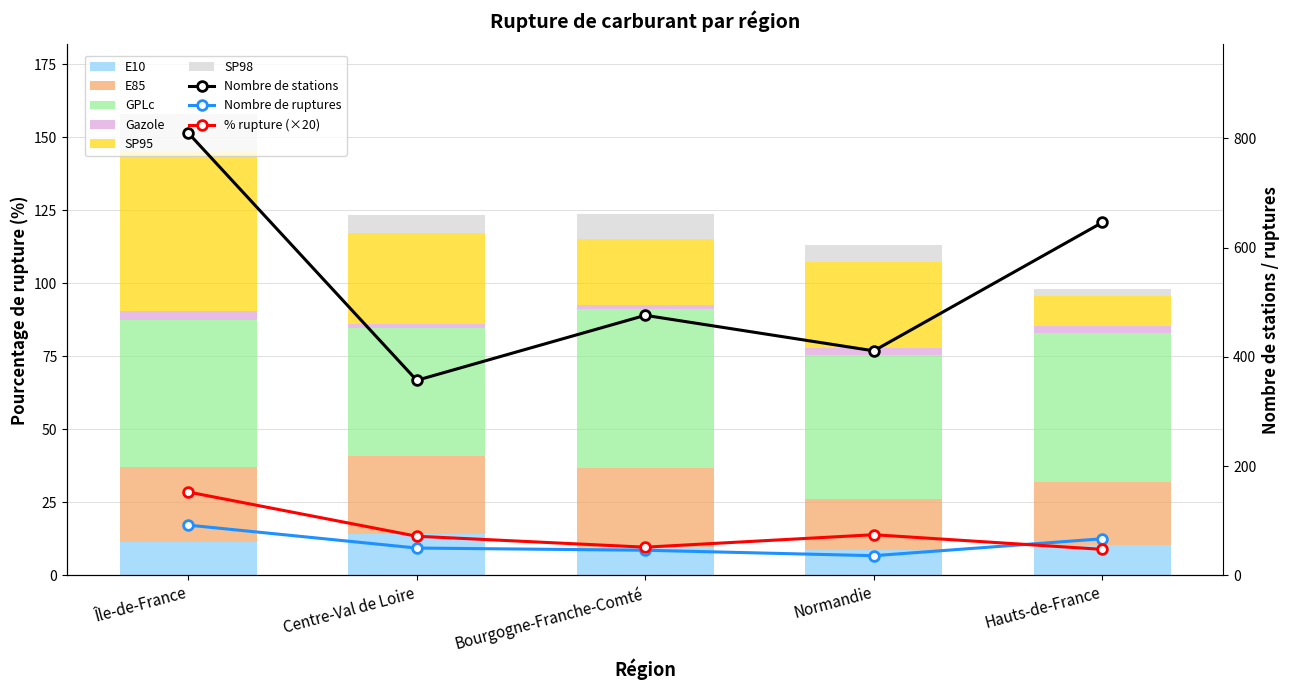

Which category has the lowest value in the E85 series?

Normandie